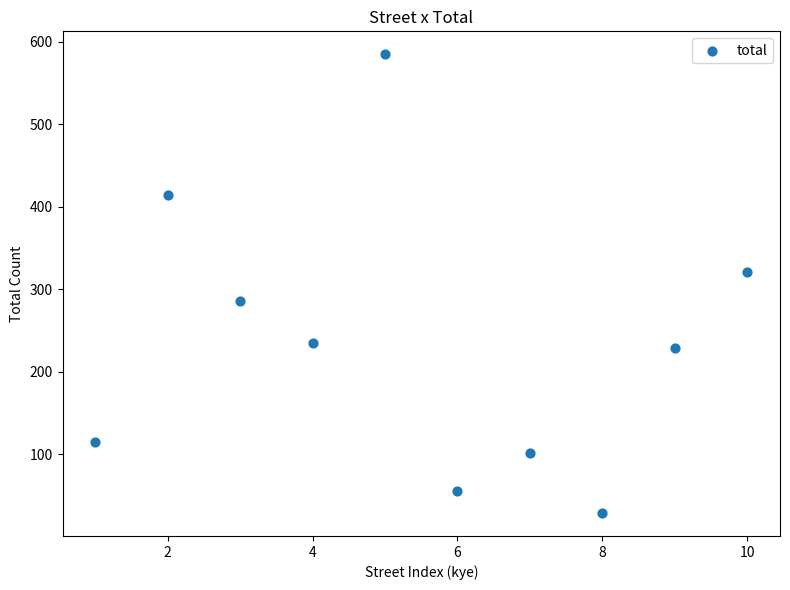

What Y value in the scatter plot is closest to 307?

321